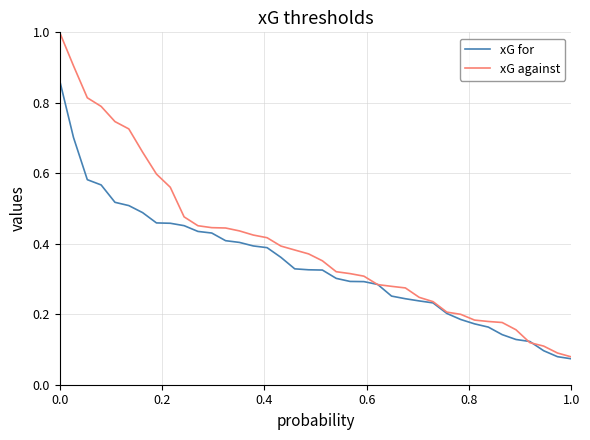

Rank the series by their average value, from lowest to highest.

xG for, xG against